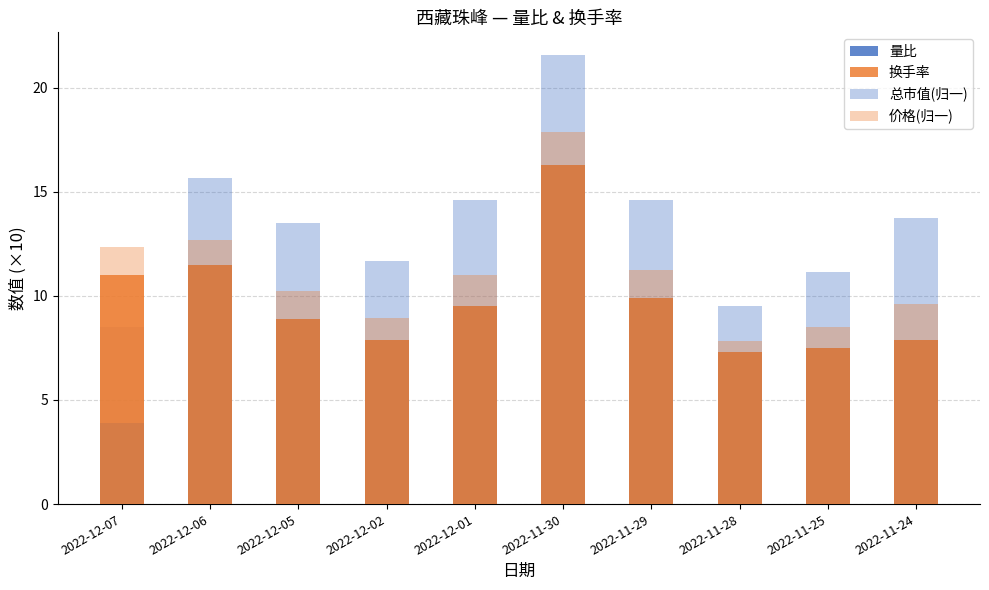

Rank the series at 2022-11-25 from highest to lowest value.

总市值(归一), 价格(归一), 量比, 换手率